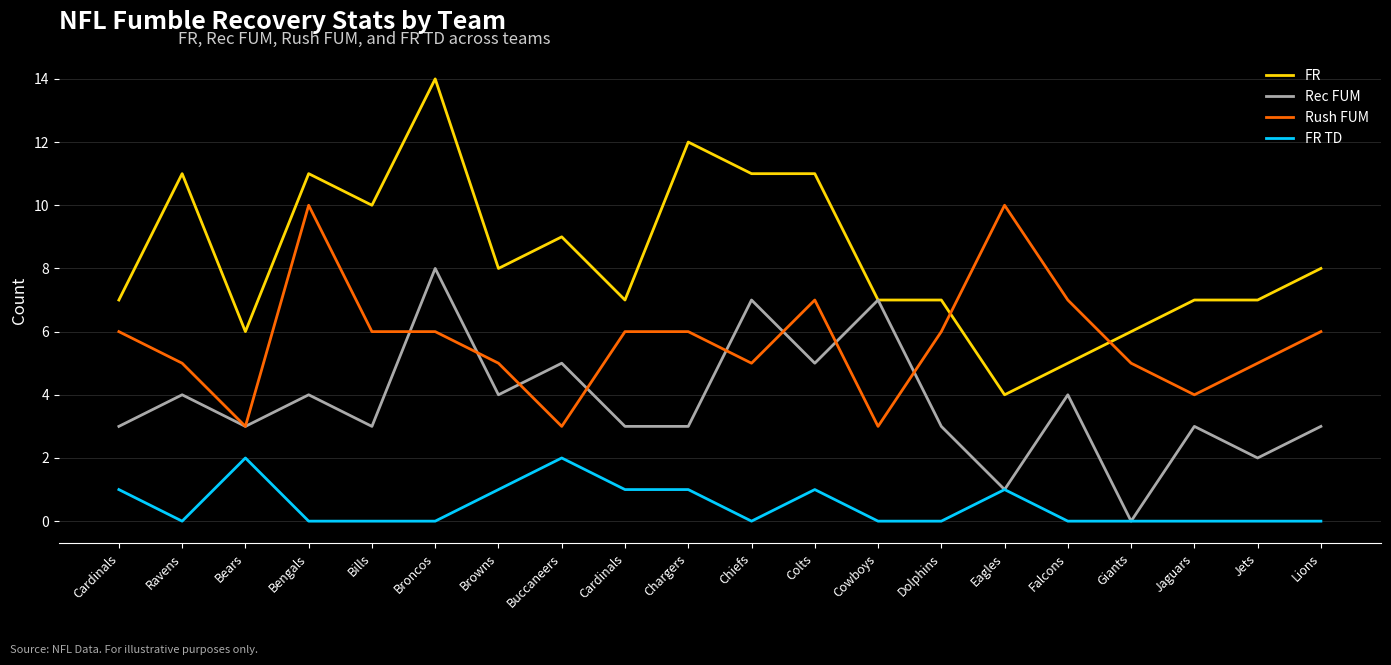

What are all the series names shown in the legend?

FR, Rec FUM, Rush FUM, FR TD